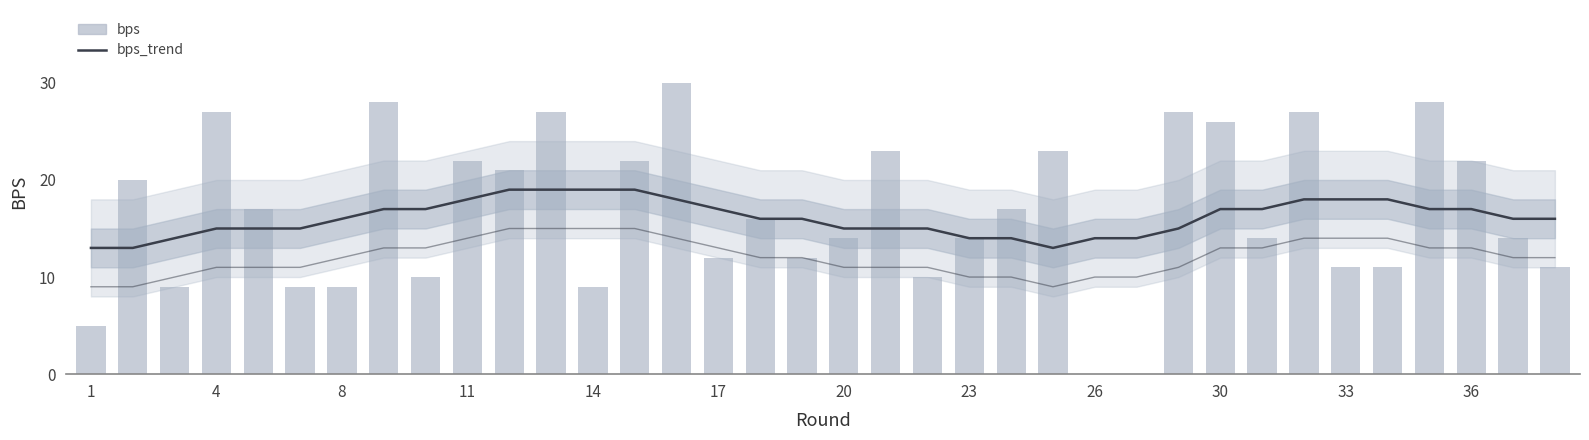

Which series changed the most between 17 and 23?

bps_trend